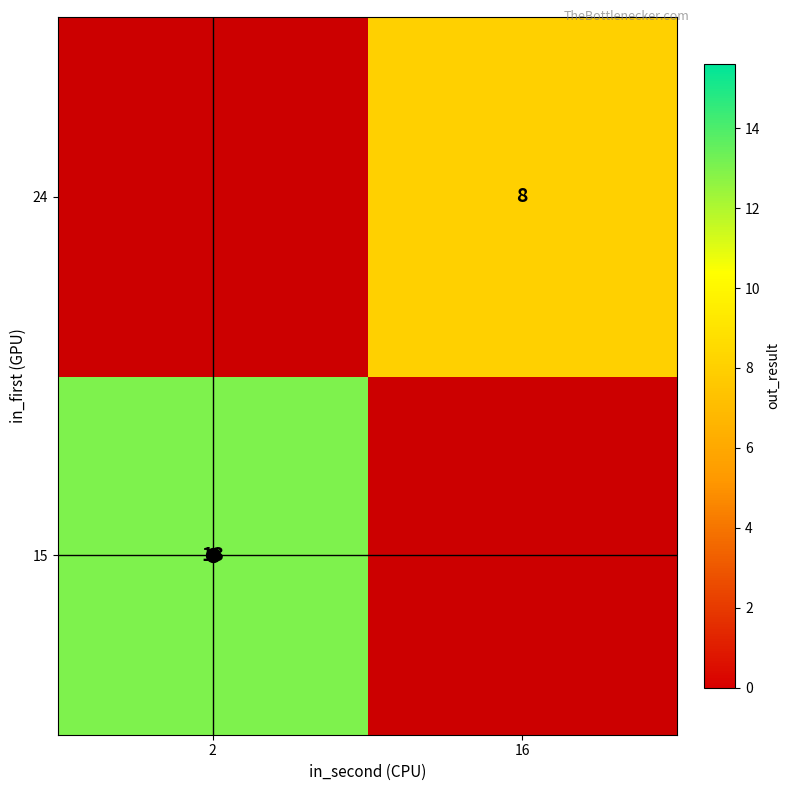

The 15 series shows 5.0 at 2. True or false?

False